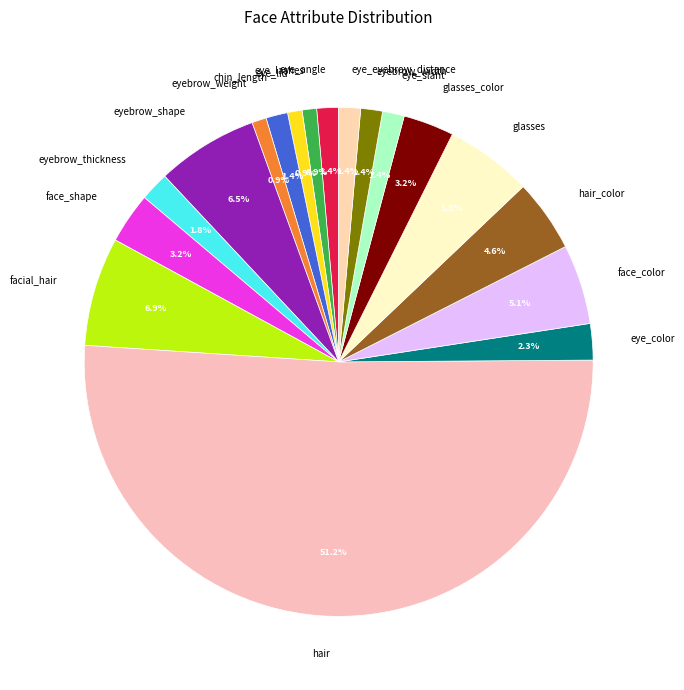

What percentage do eye_eyebrow_distance and face_shape together represent?

4.6%